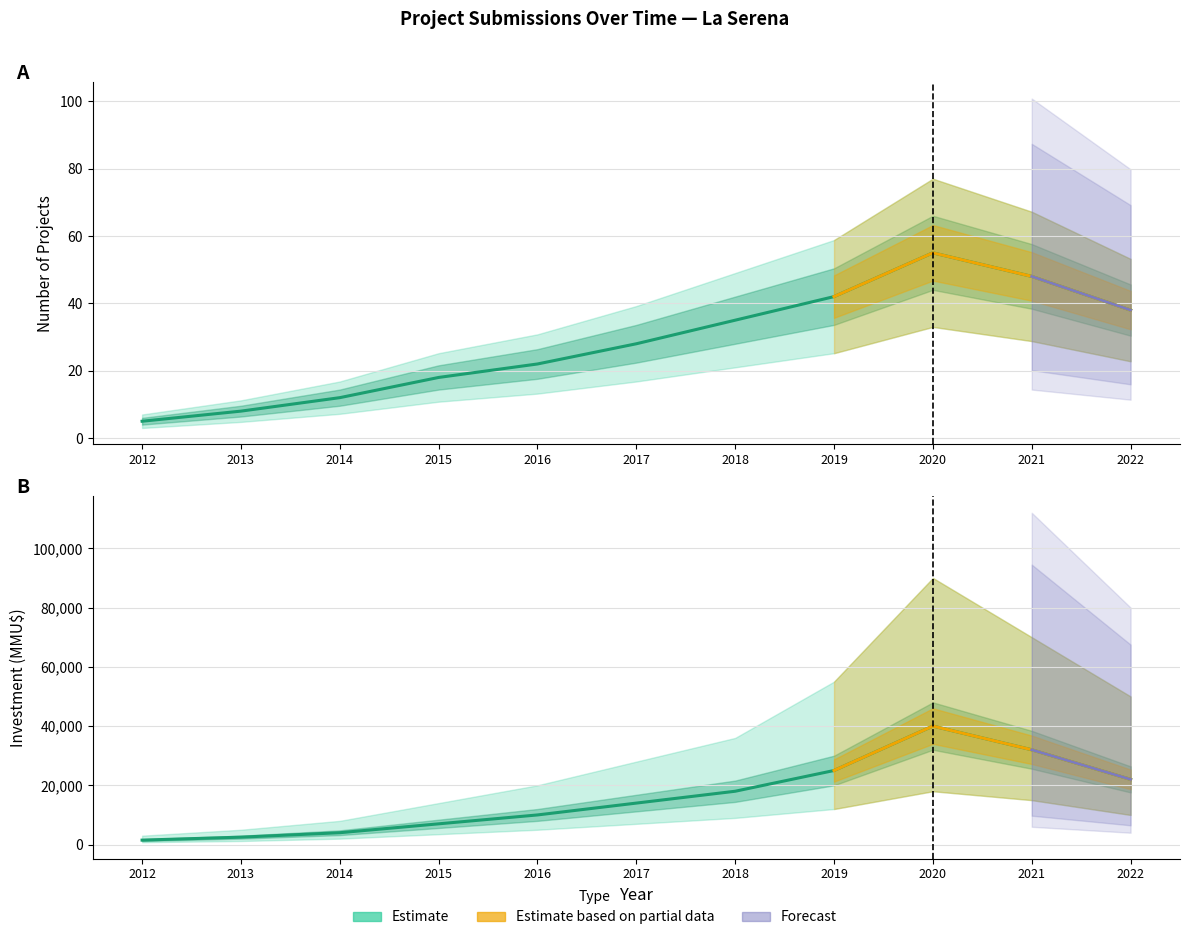

Reading right to left, transcribe all the data shown in this chart.

Count (estimate): 38	48	55	42	35	28	22	18	12	8	5
Investment (estimate): 22000	32000	40000	25000	18000	14000	10000	7000	4000	2500	1500